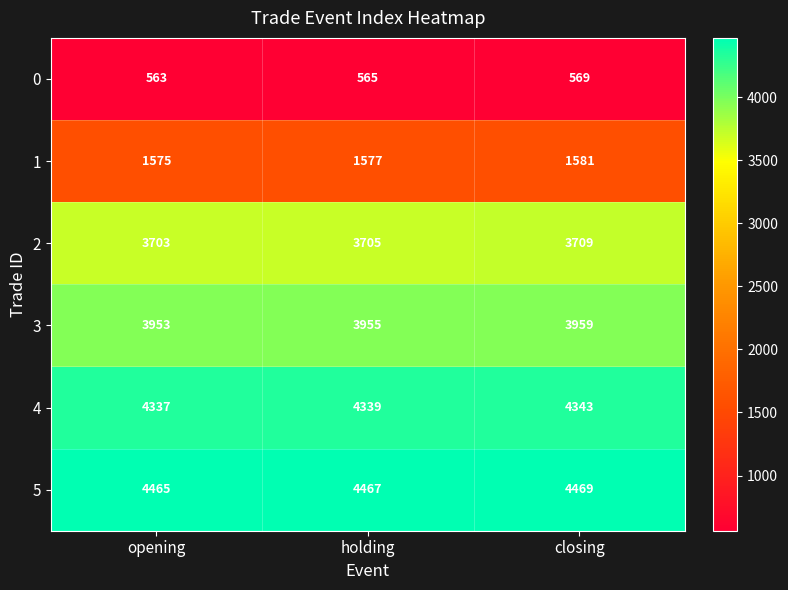

The value of 2 at opening is 3703. True or false?

True